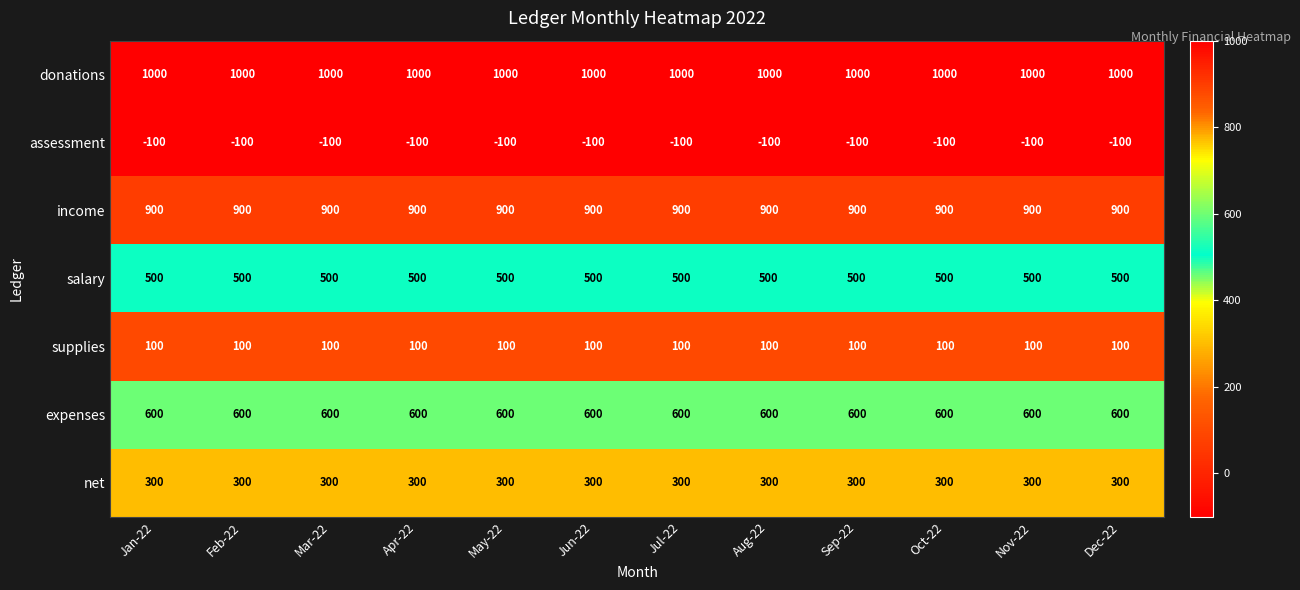

What is the average value of the supplies series?

100